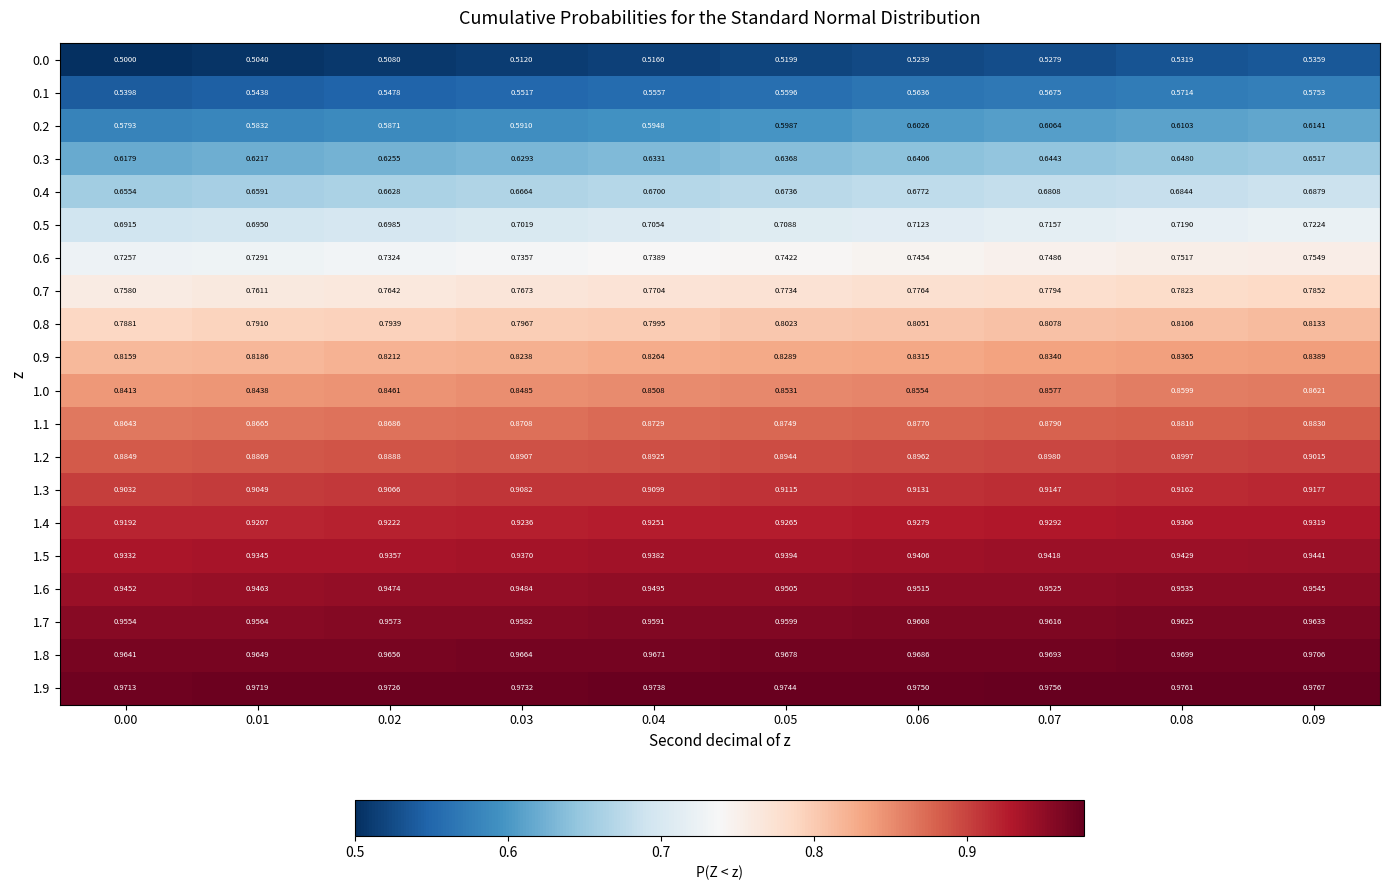

Rank the series by their maximum value, from highest to lowest.

1.9, 1.8, 1.7, 1.6, 1.5, 1.4, 1.3, 1.2, 1.1, 1.0, 0.9, 0.8, 0.7, 0.6, 0.5, 0.4, 0.3, 0.2, 0.1, 0.0